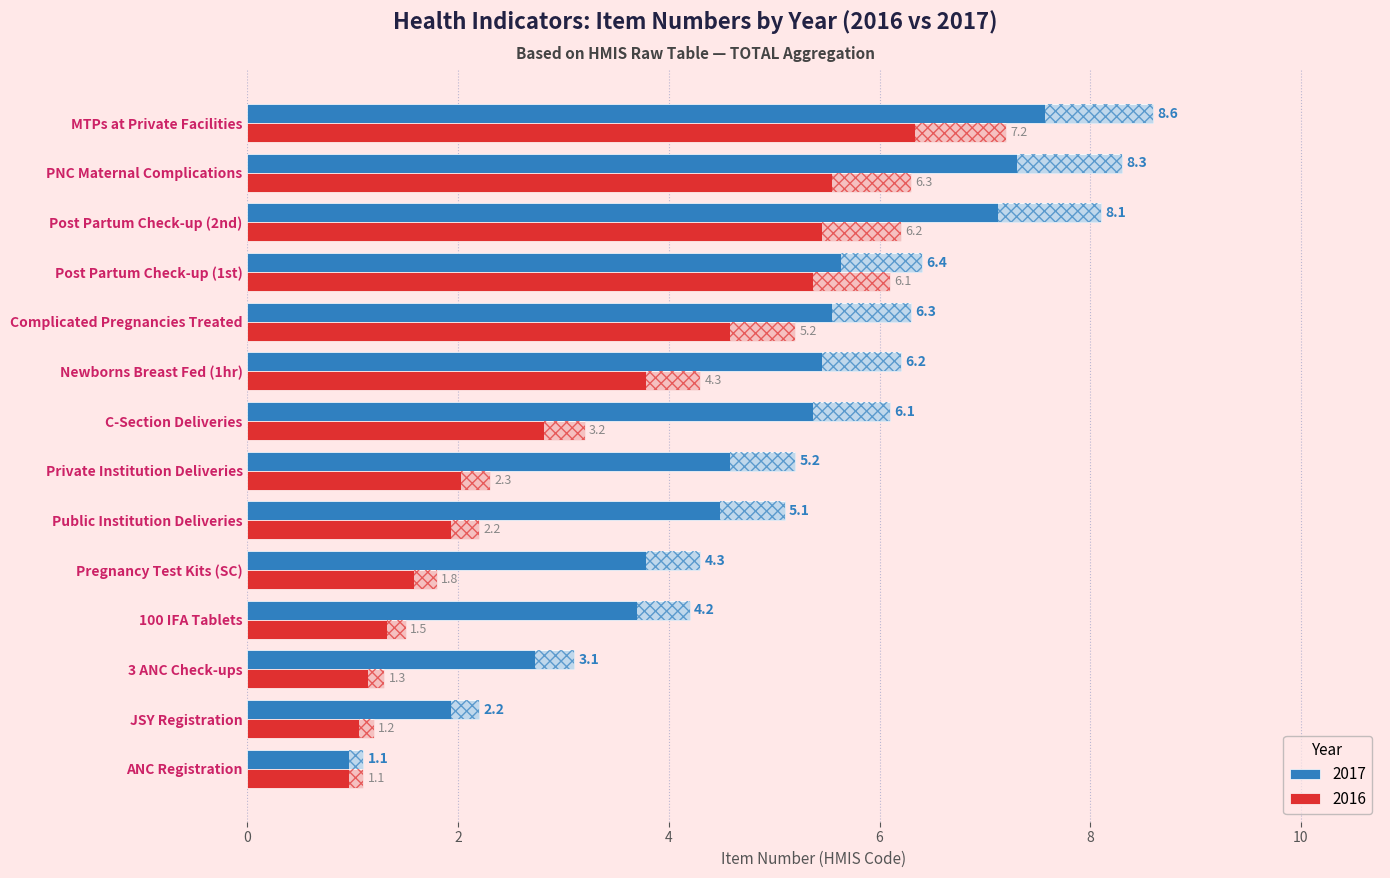

Rank the series by their maximum value, from lowest to highest.

2016, 2017